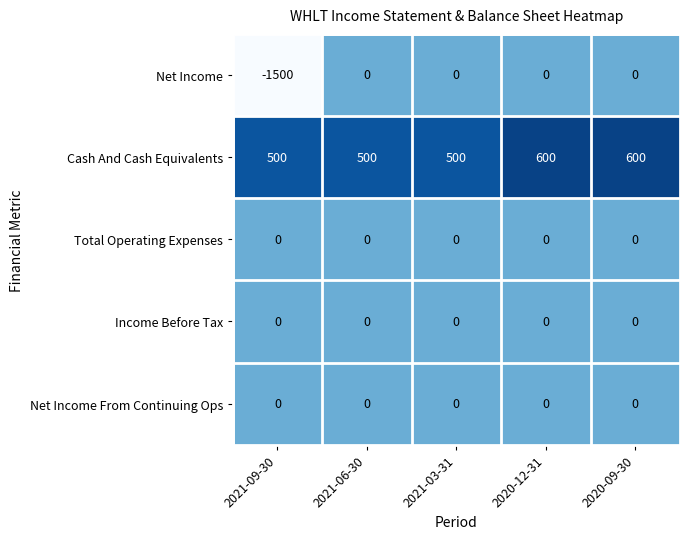

Is it true that Net Income equals 0 at 2021-06-30?

True